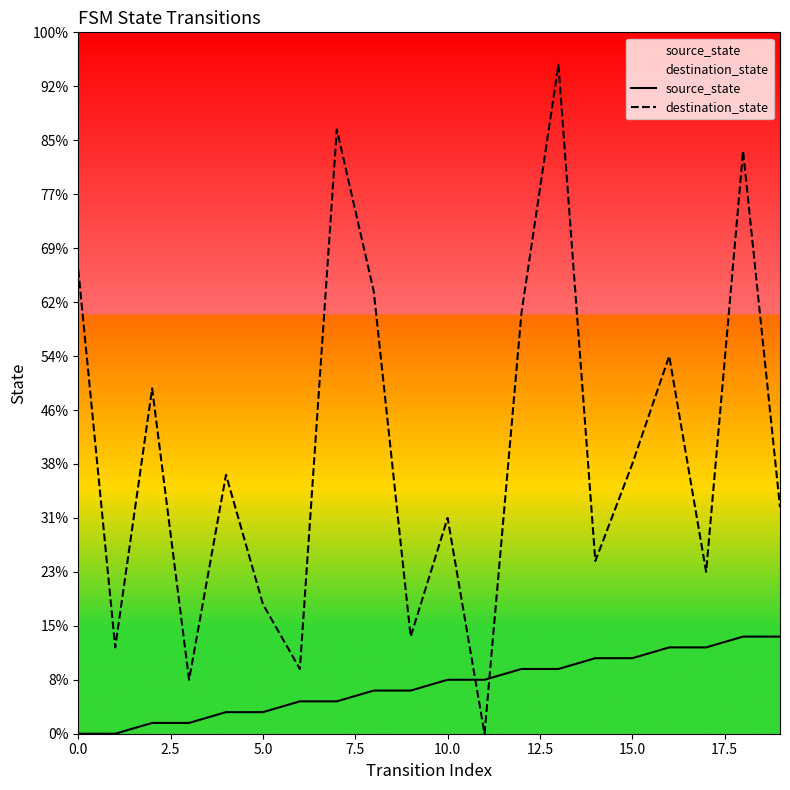

What is the total value across all series at 15?

32